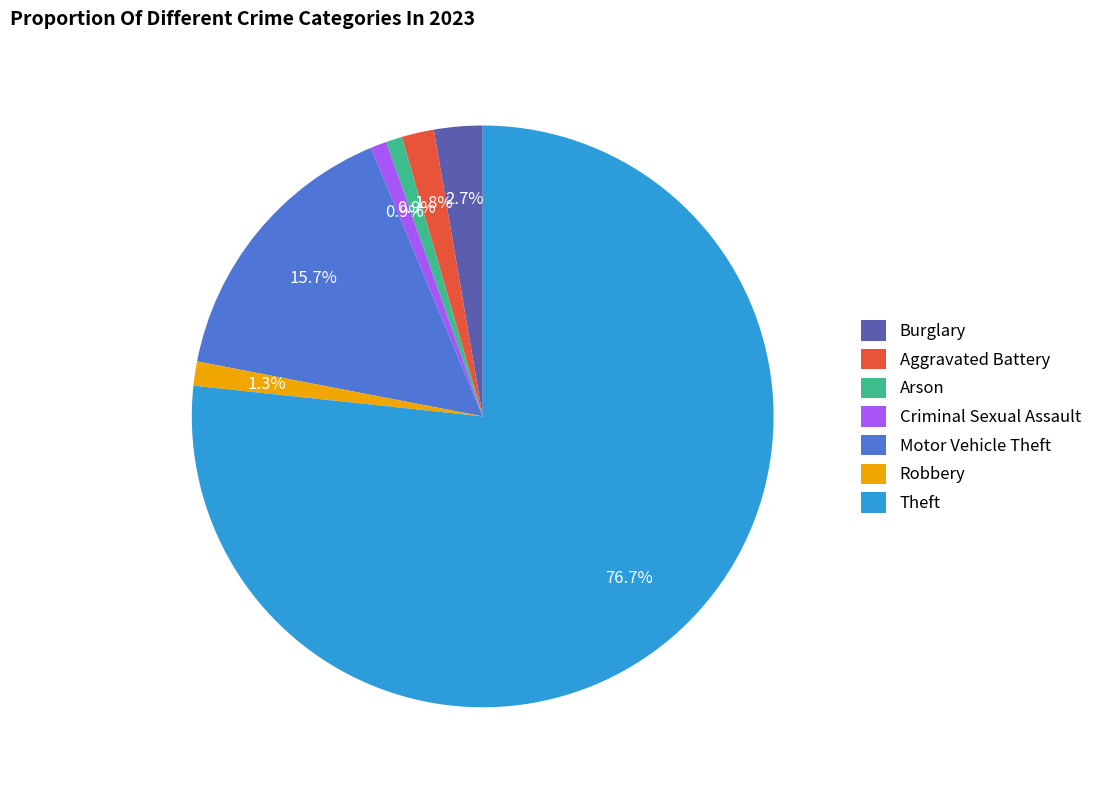

Which has a higher value, Aggravated Battery or Burglary?

Burglary